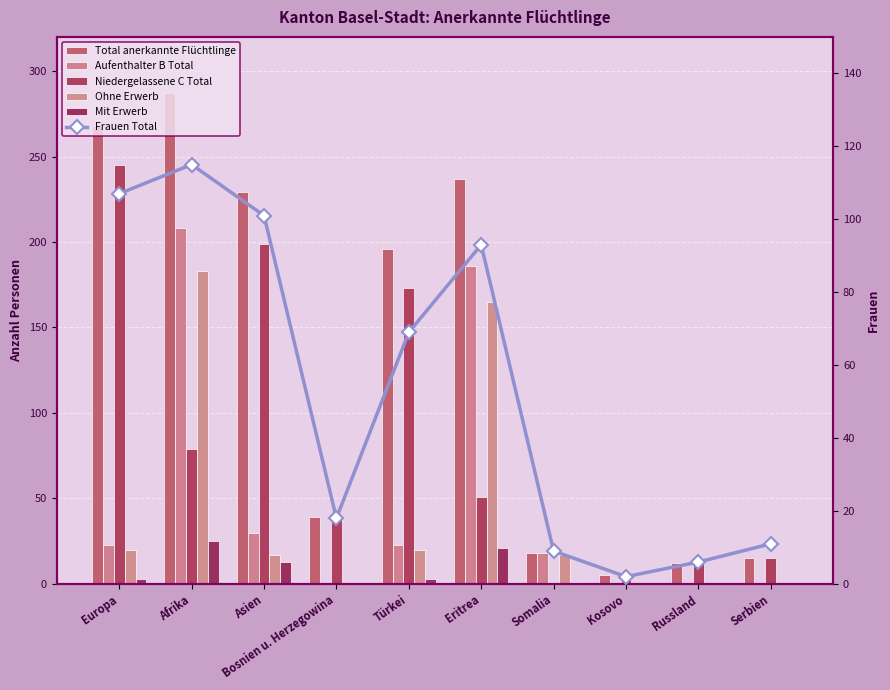

Between Bosnien u. Herzegowina and Eritrea, which series saw the biggest shift?

Total anerkannte Flüchtlinge